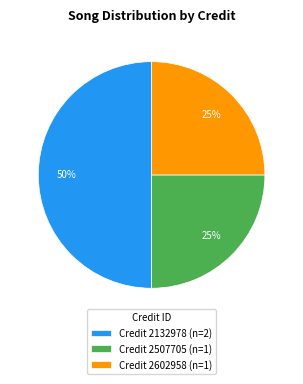

How many segments does this pie chart have?

3